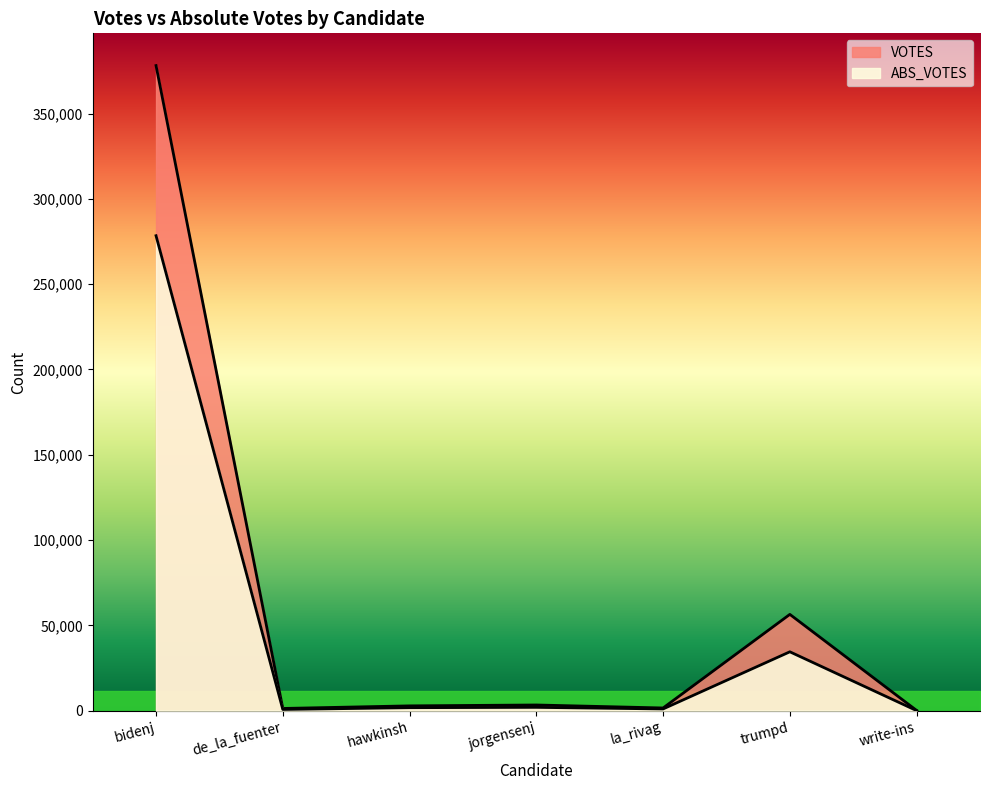

True or false: VOTES has more than 0 points higher than both neighbors.

True